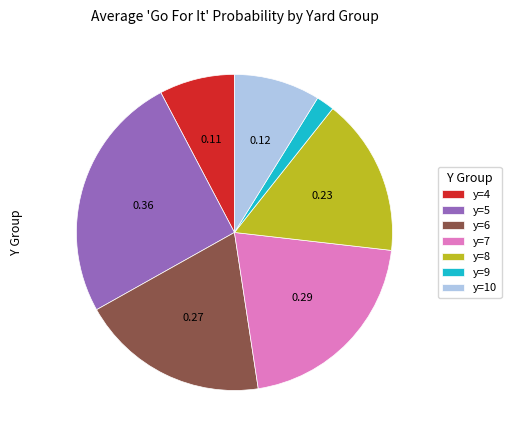

How many slices are in this pie chart?

7